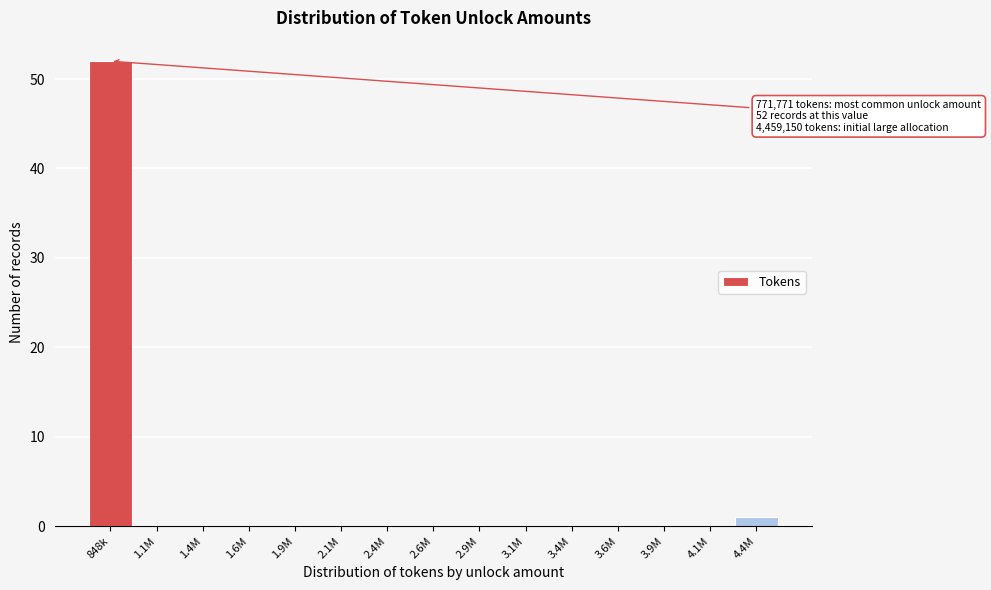

Reading left to right, list all the values displayed in this chart.

848k=52	1.1M=0	1.4M=0	1.6M=0	1.9M=0	2.1M=0	2.4M=0	2.6M=0	2.9M=0	3.1M=0	3.4M=0	3.6M=0	3.9M=0	4.1M=0	4.4M=1